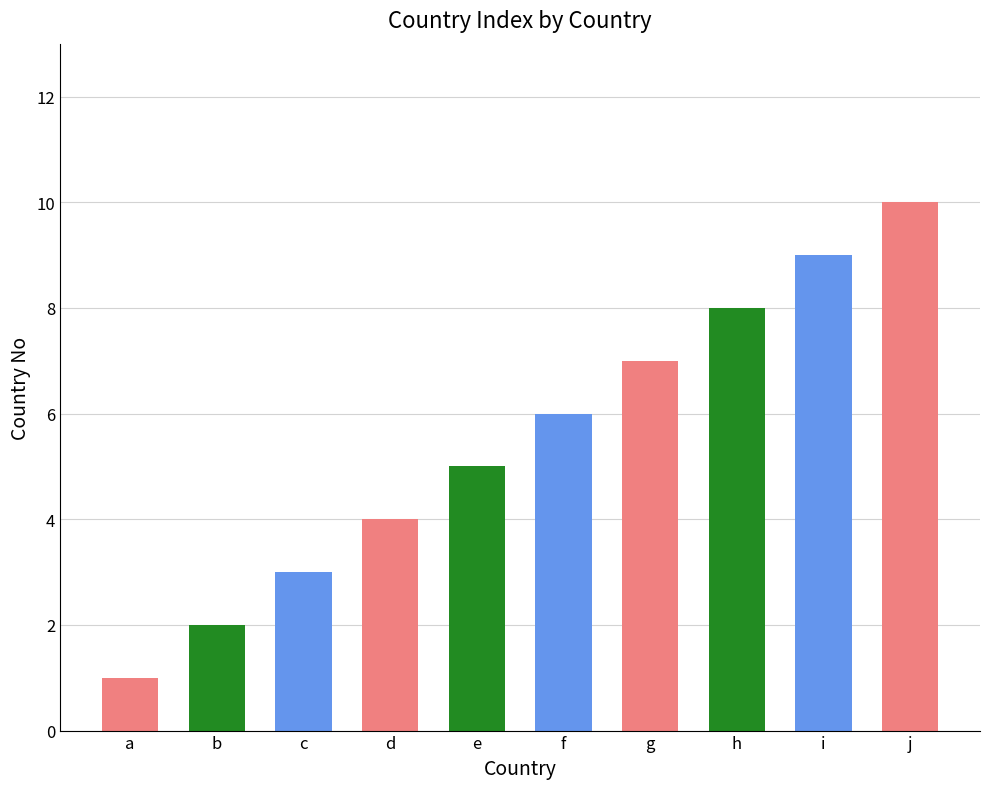

True or false: the data shows 7 at e.

False